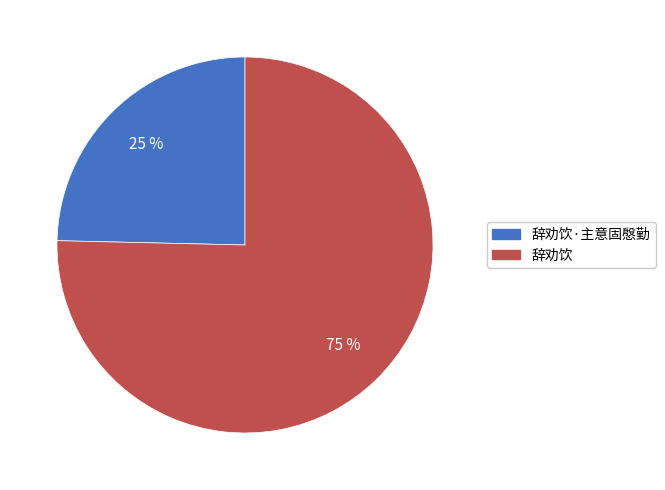

Which category has the biggest portion of the pie?

辞劝饮